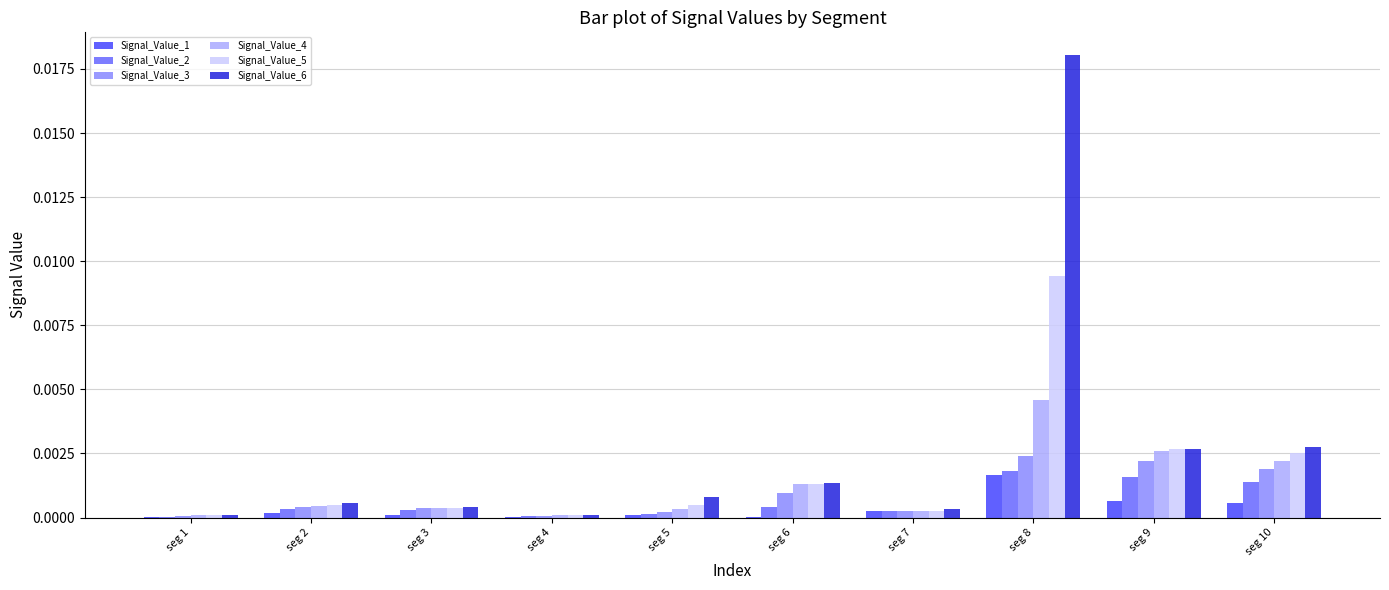

The Signal_Value_1 series shows 0.0 at seg 2. True or false?

True